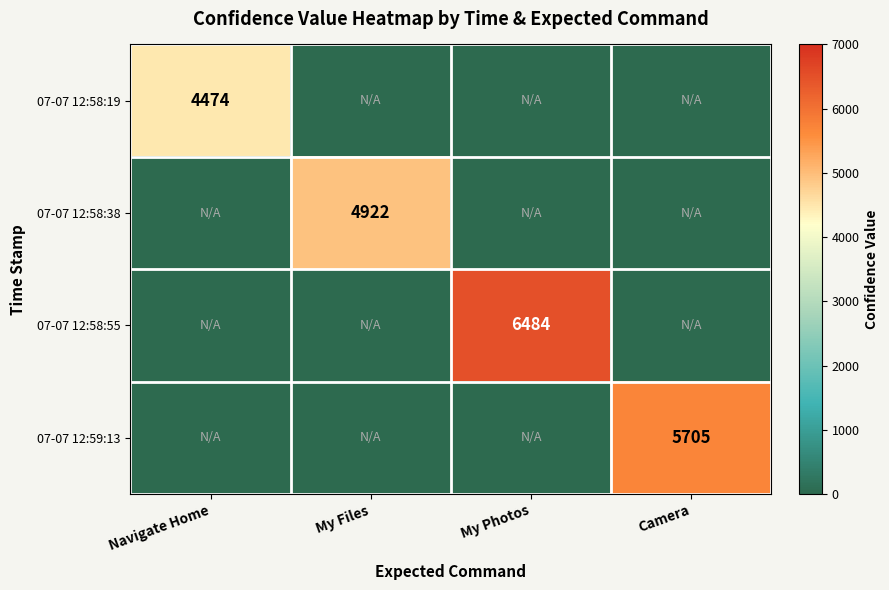

The 07-07 12:58:55 series shows 6484 at My Photos. True or false?

True